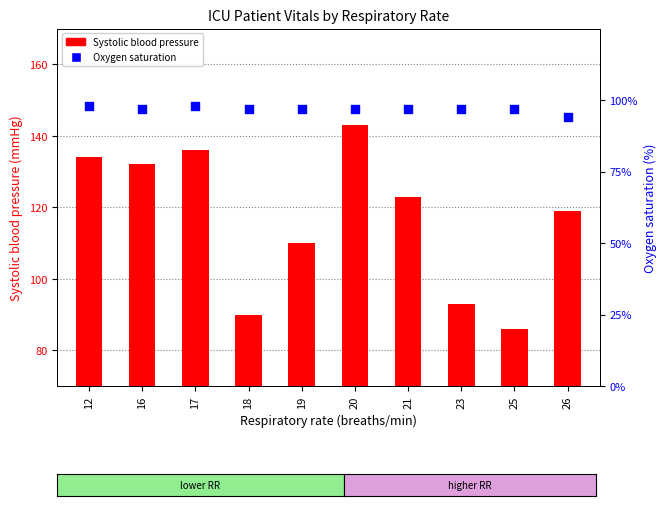

Which series has the widest spread of Y values?

Systolic blood pressure